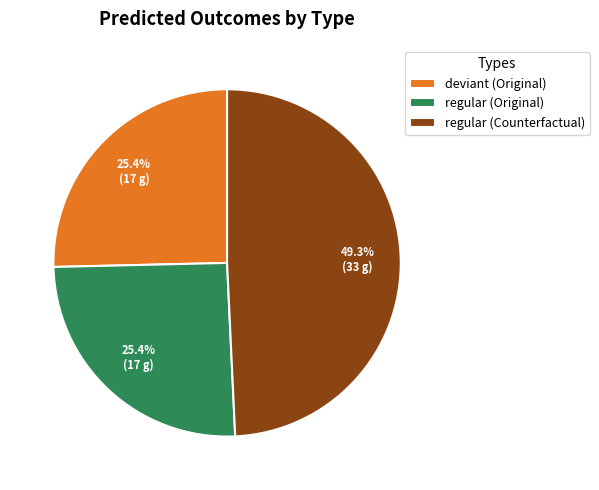

Is there a majority slice in this chart?

No